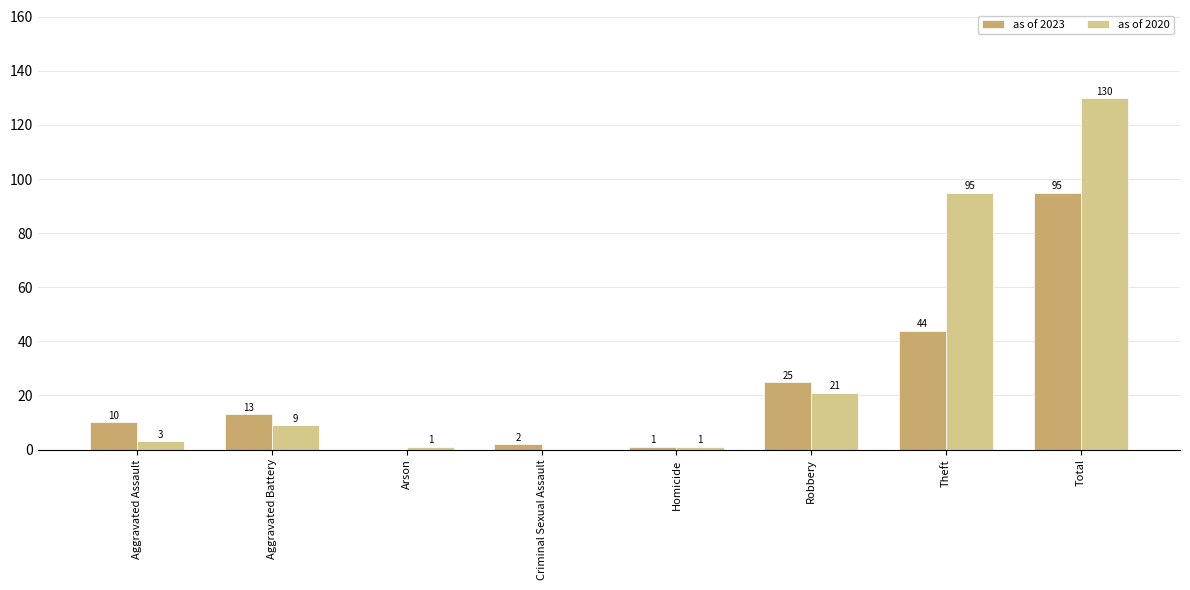

At which category is the sum across all series the highest?

Total